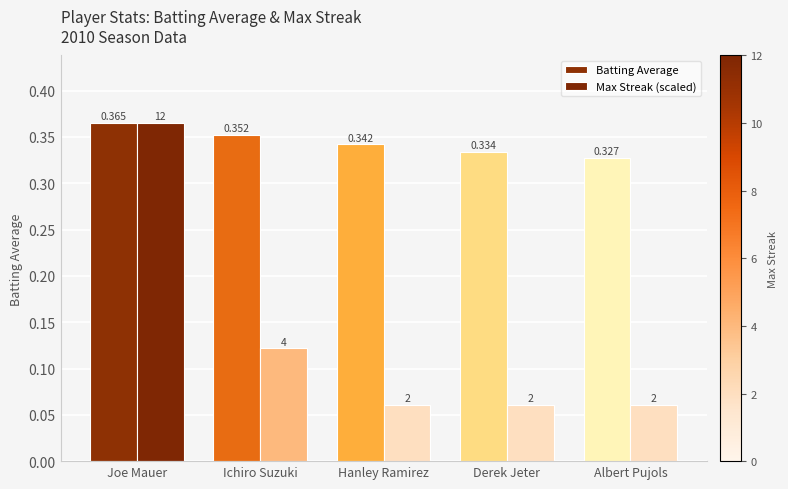

What is the sum of all Batting Average values?

1.7